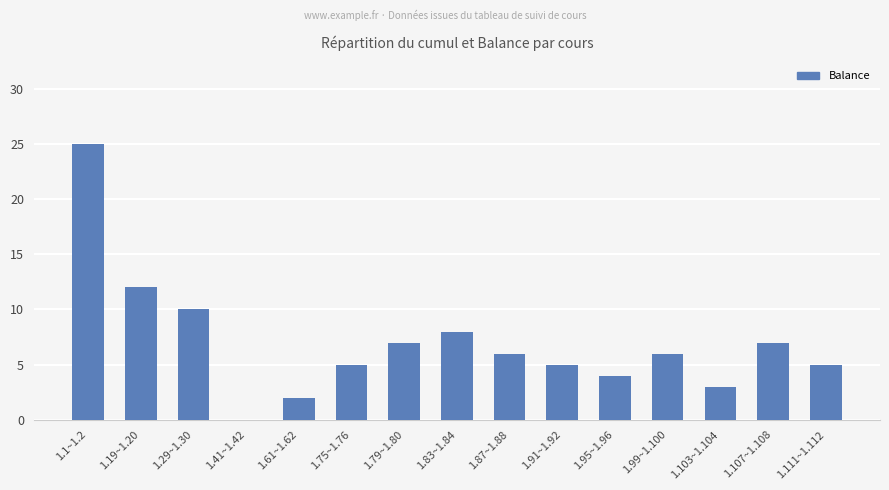

What is the change in value from 1.1~1.2 to 1.19~1.20?

-13